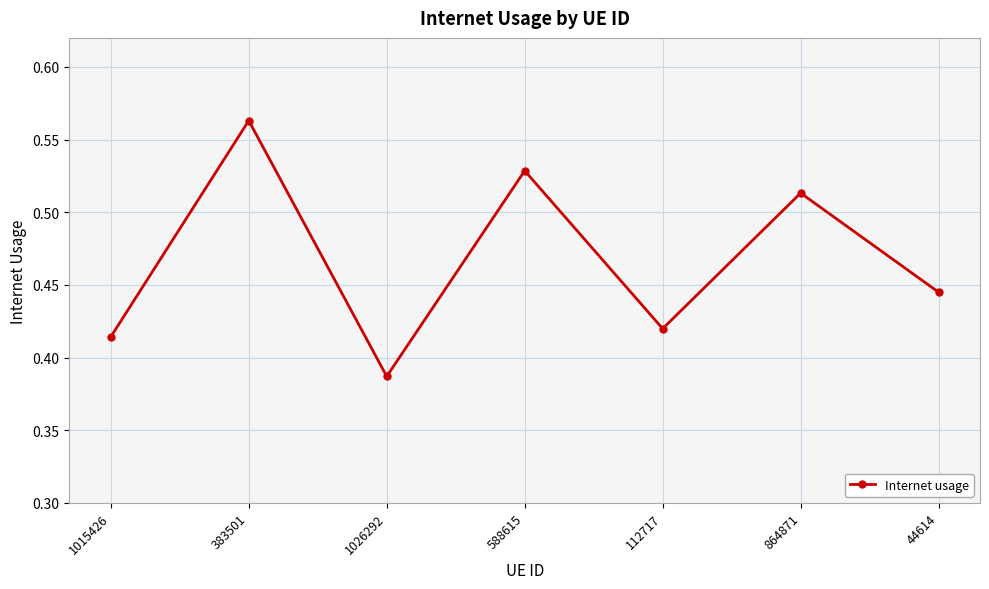

How many lines are shown in the chart?

1